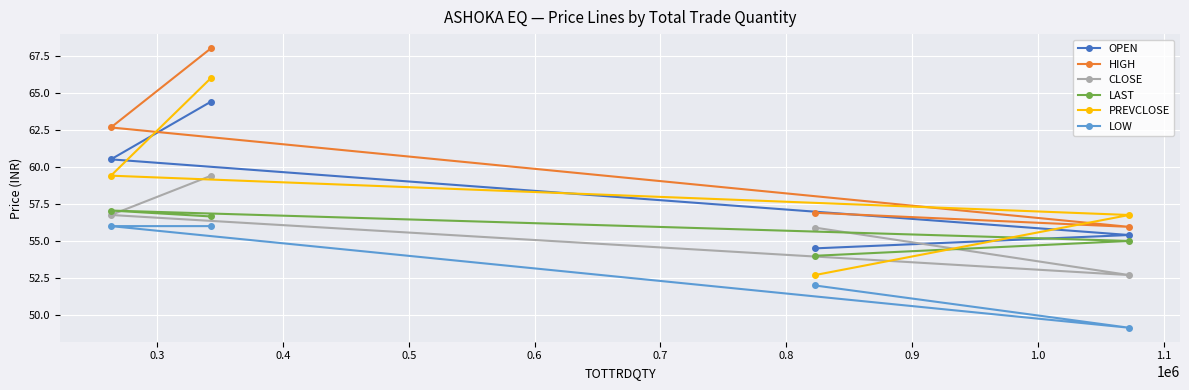

What is the greatest value displayed?

68.0